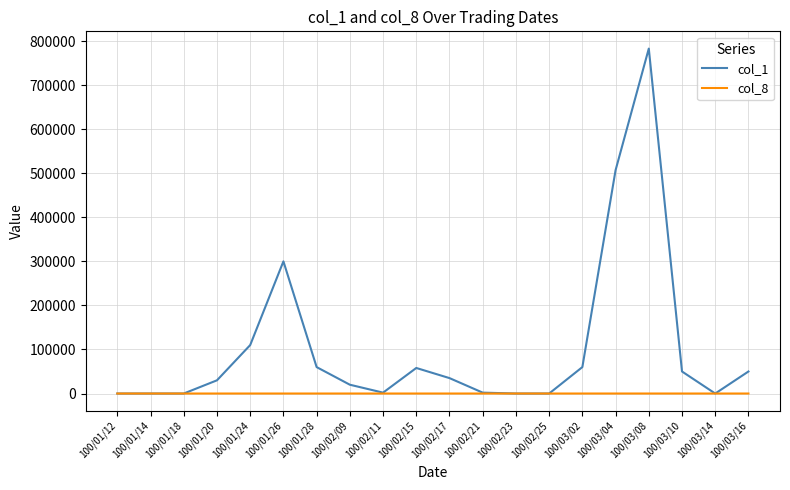

What is the maximum value shown in the chart?

783000